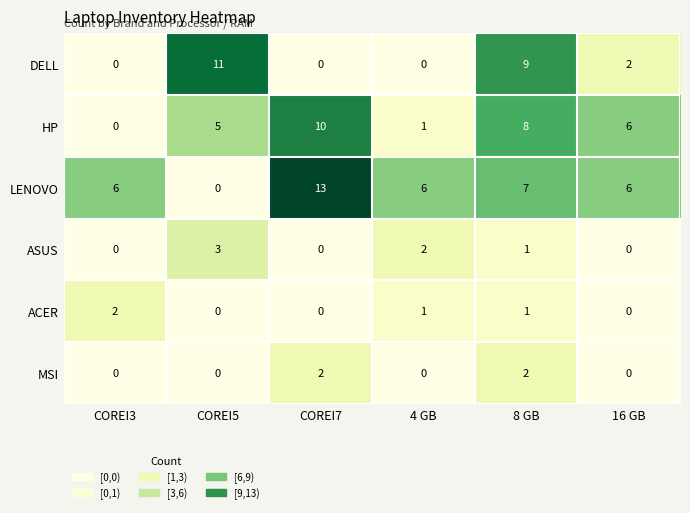

The ACER series shows 1 at 16 GB. True or false?

False